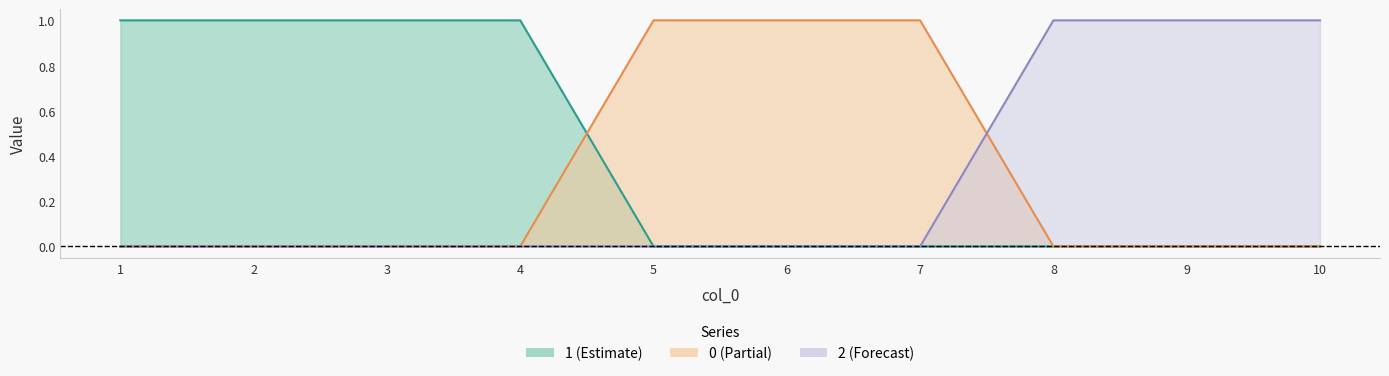

How many lines are shown in the chart?

3